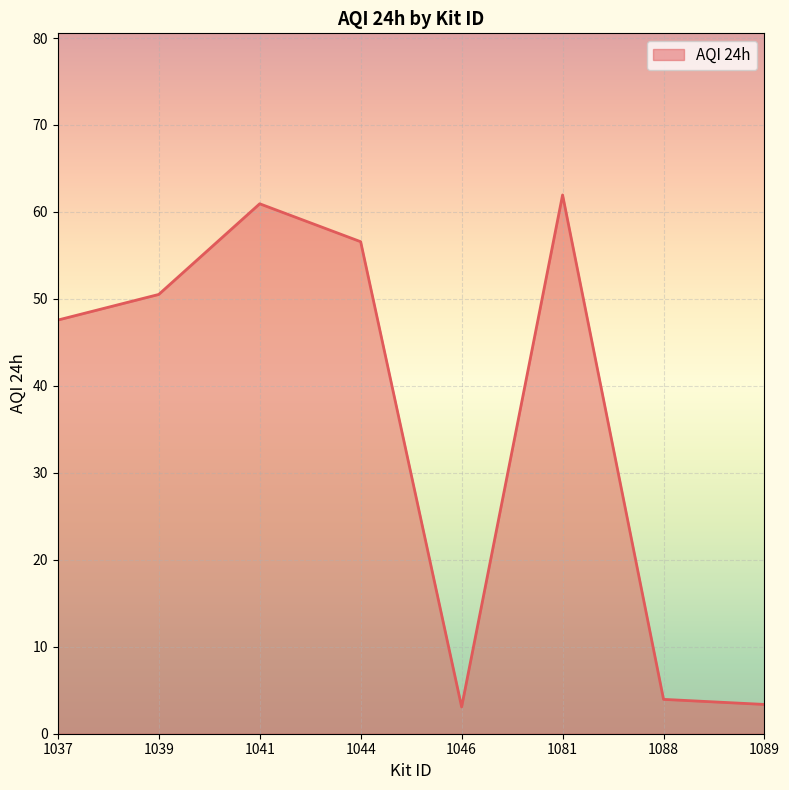

At which category does the data reach its first local valley?

1046